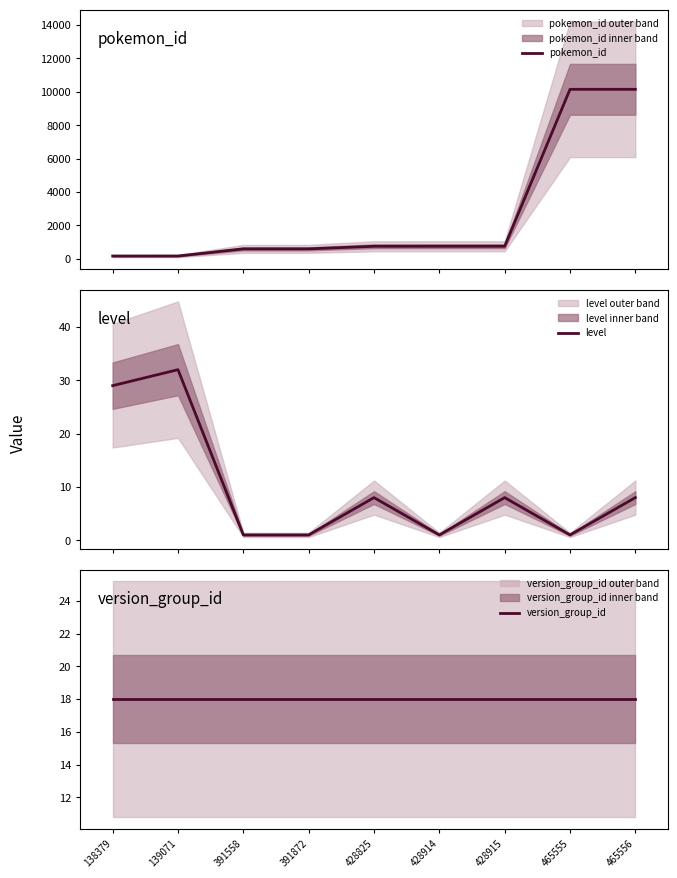

True or false: version_group_id and pokemon_id intersect in this chart.

False